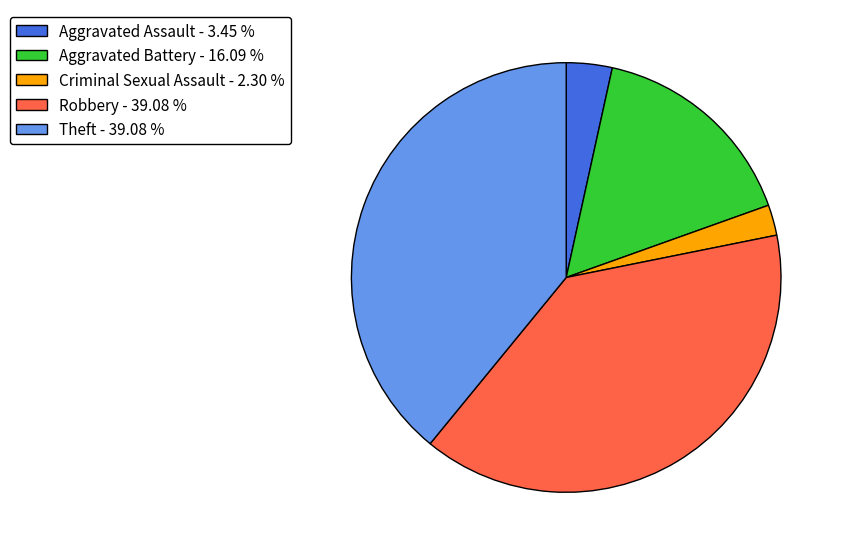

Which has a higher value, Robbery - 39.08 % or Criminal Sexual Assault - 2.30 %?

Robbery - 39.08 %